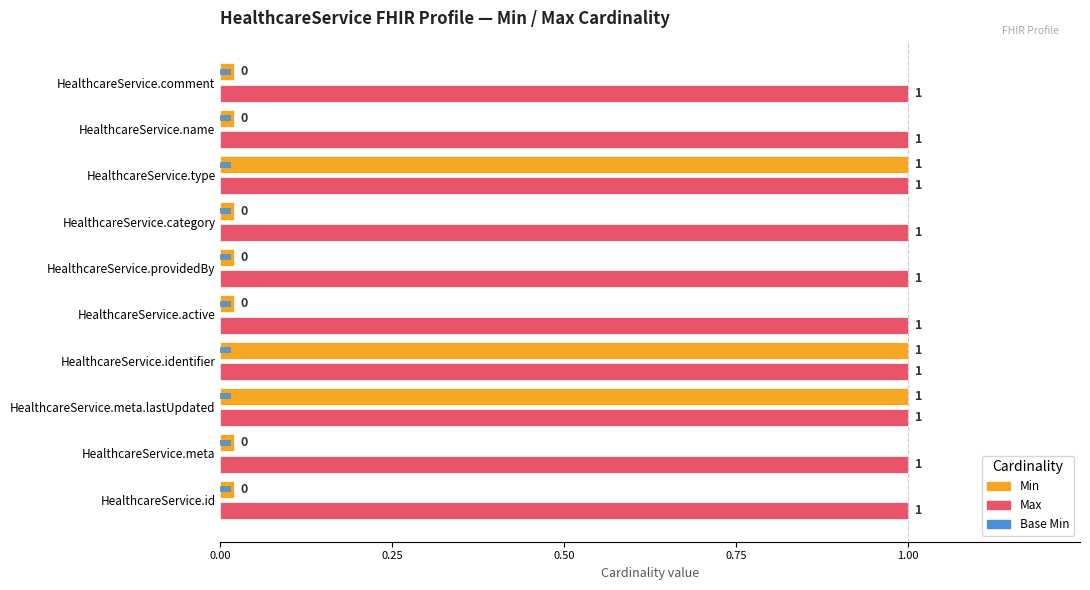

Does the chart contain stacked bars?

No